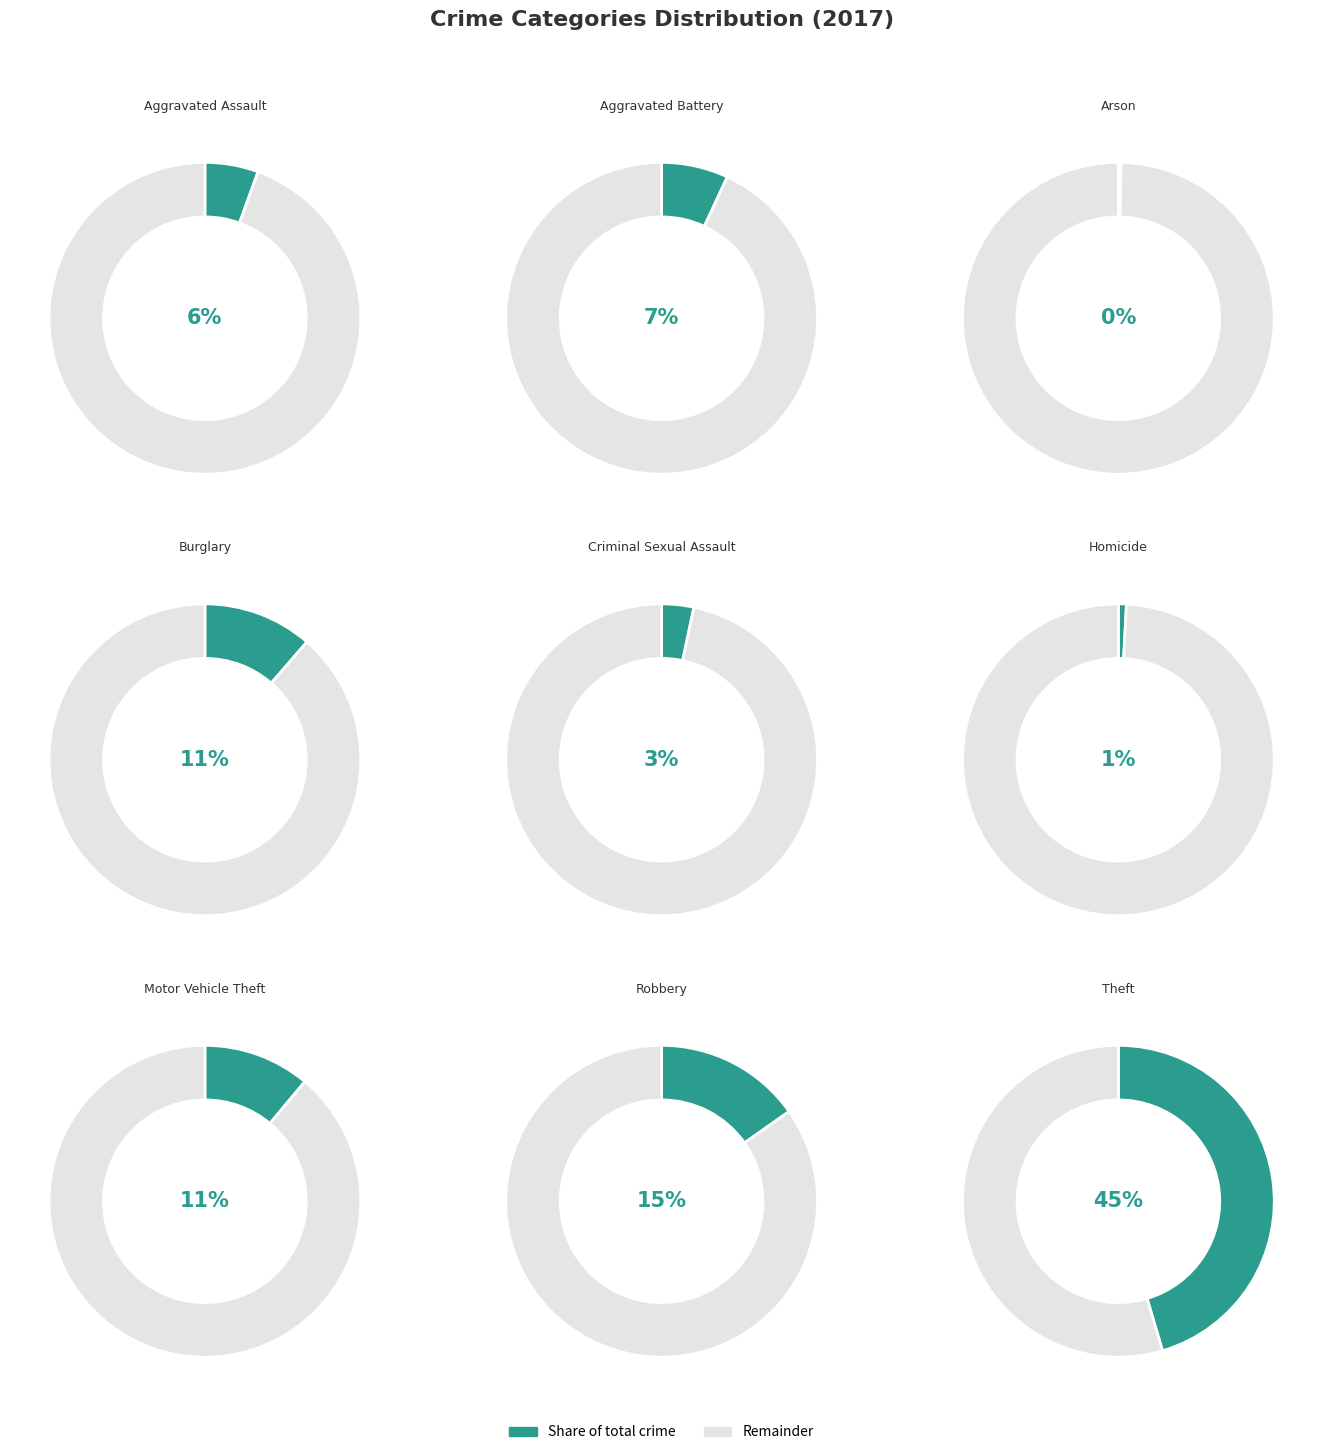

Approximately how many times larger is the value at Motor Vehicle Theft compared to Aggravated Assault?

2.0